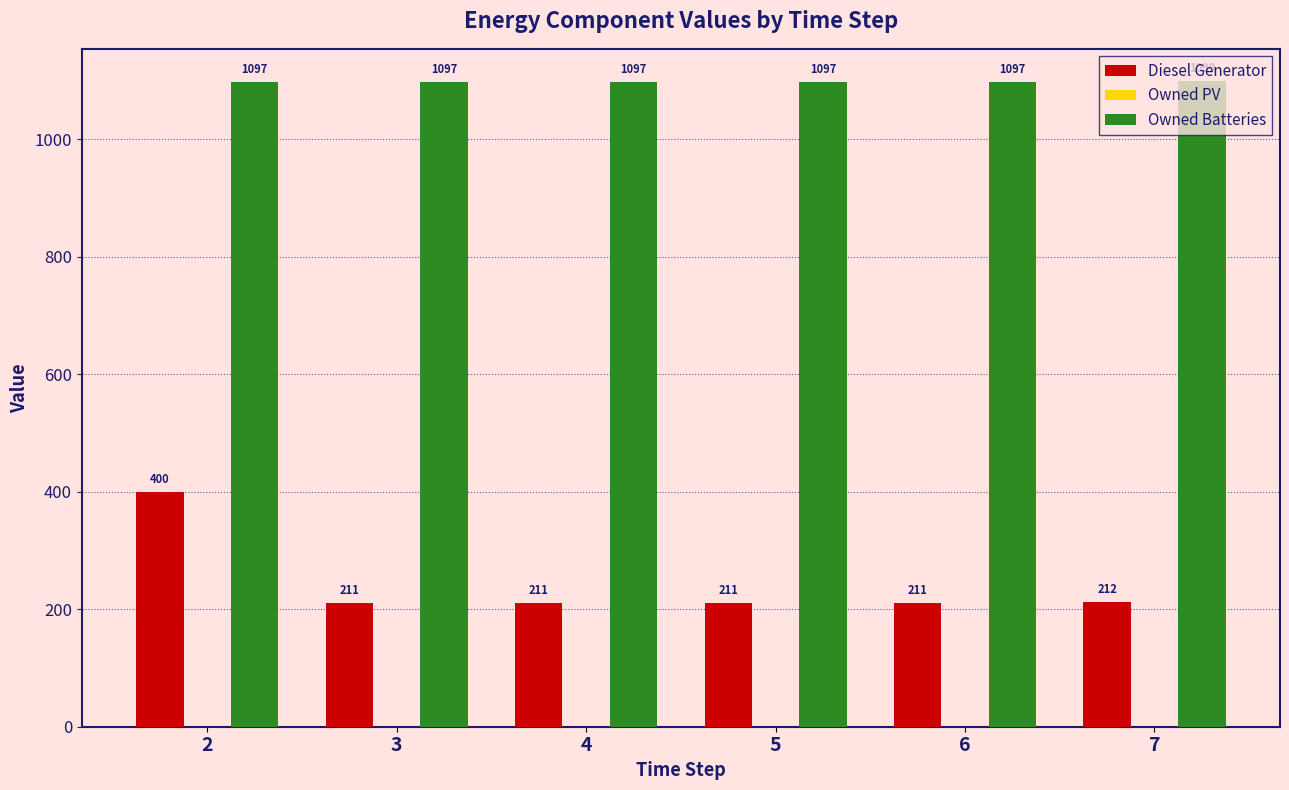

What is the sum of all Owned Batteries values?

6584